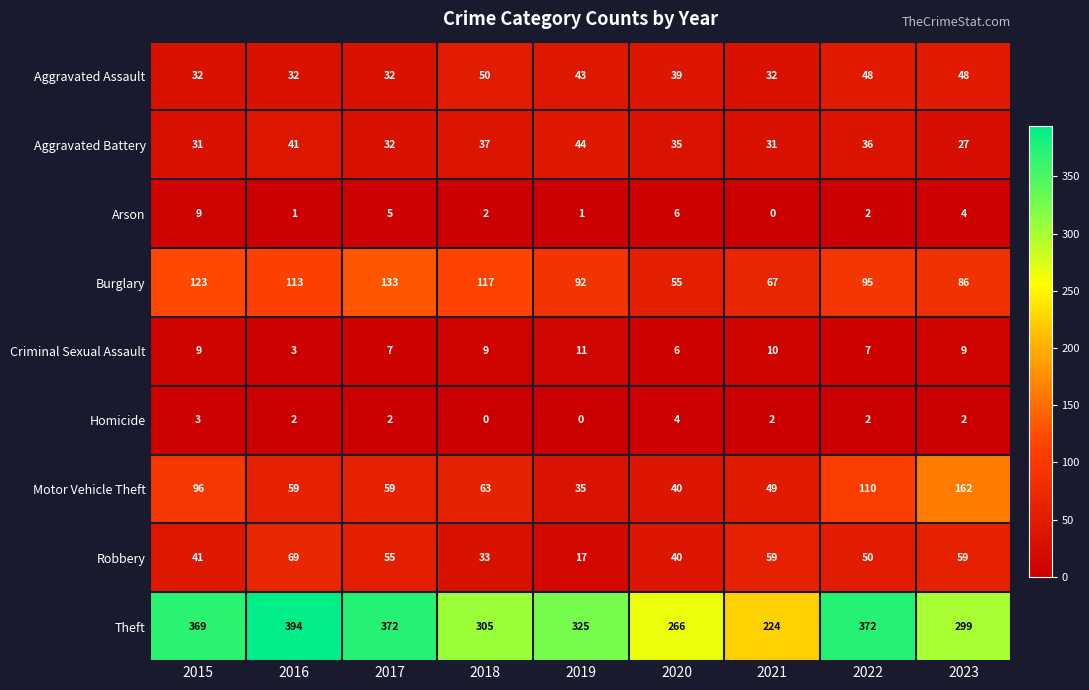

How many distinct data groups are displayed?

9